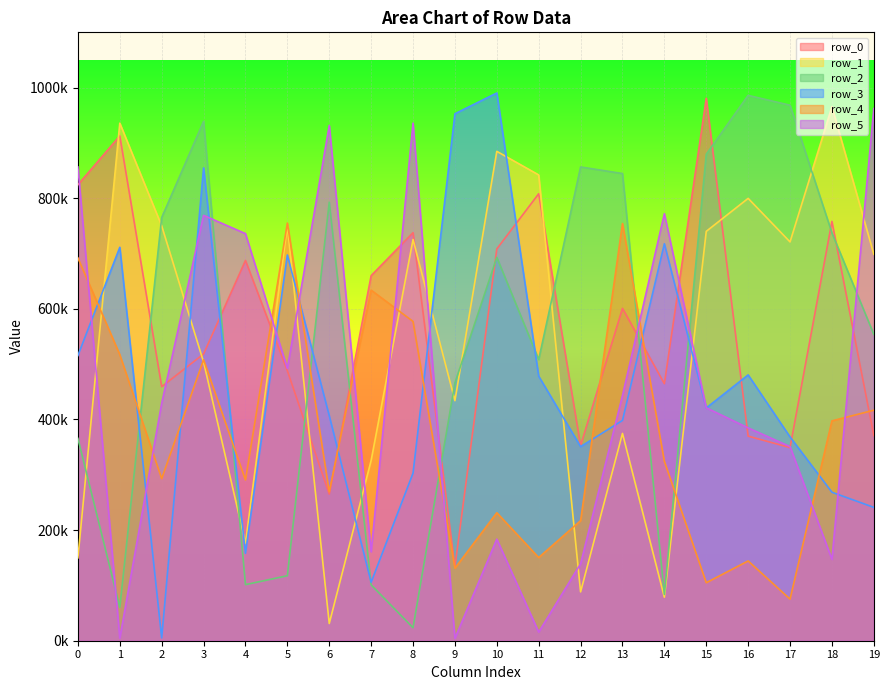

Is the value of row_3 at 3 greater than the value of row_2 at 9?

Yes